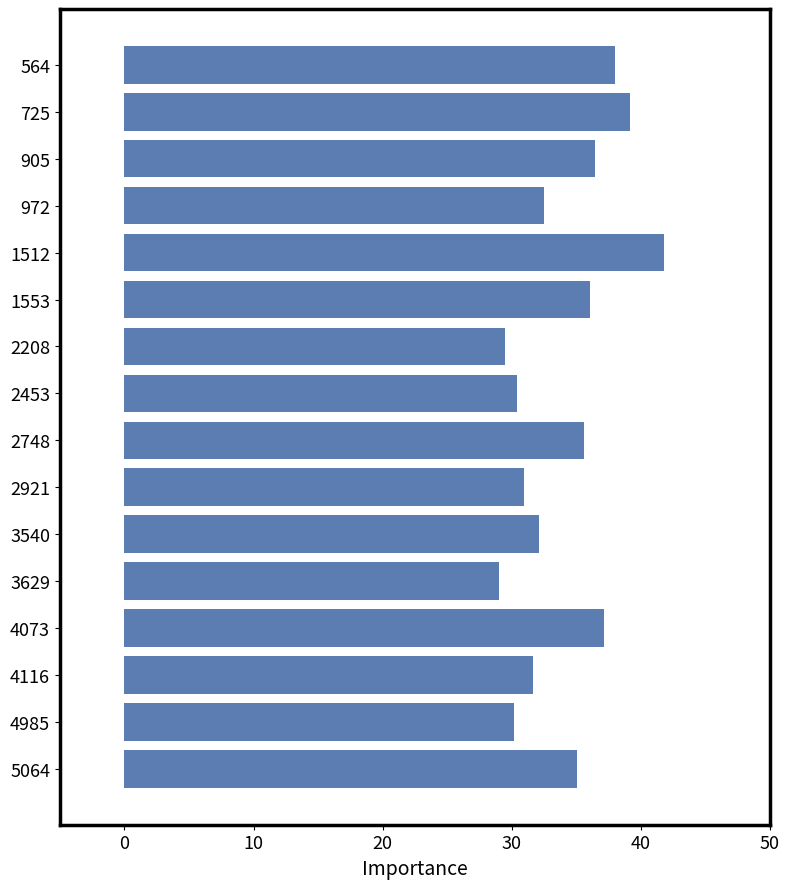

Which label corresponds to the smallest value in the chart?

3629